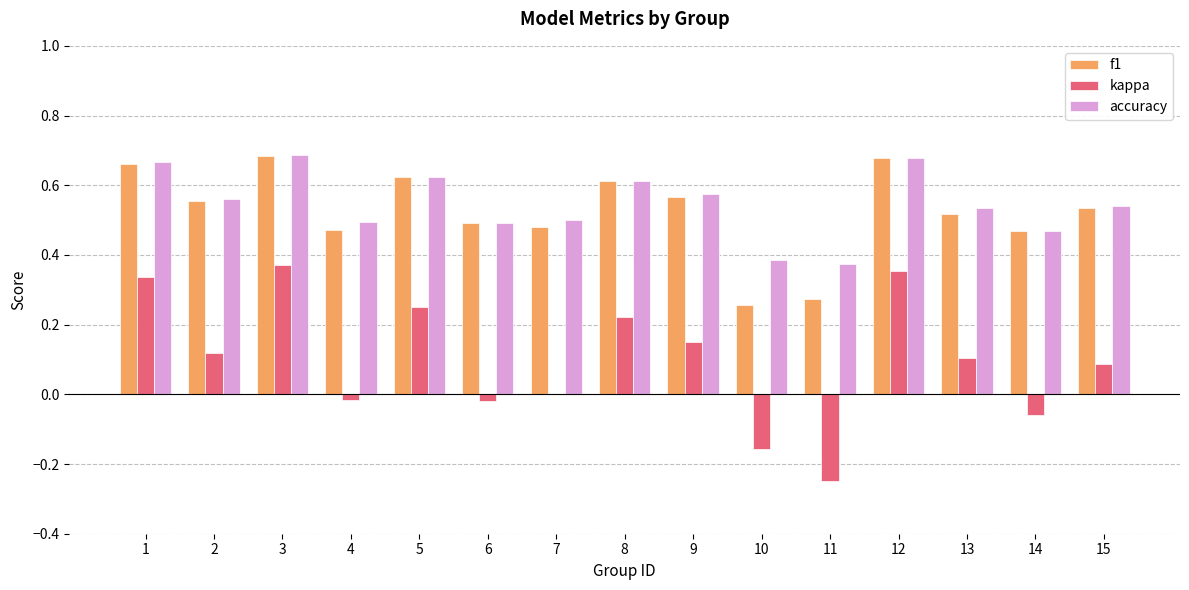

Between 7 and 10, which series saw the biggest shift?

f1